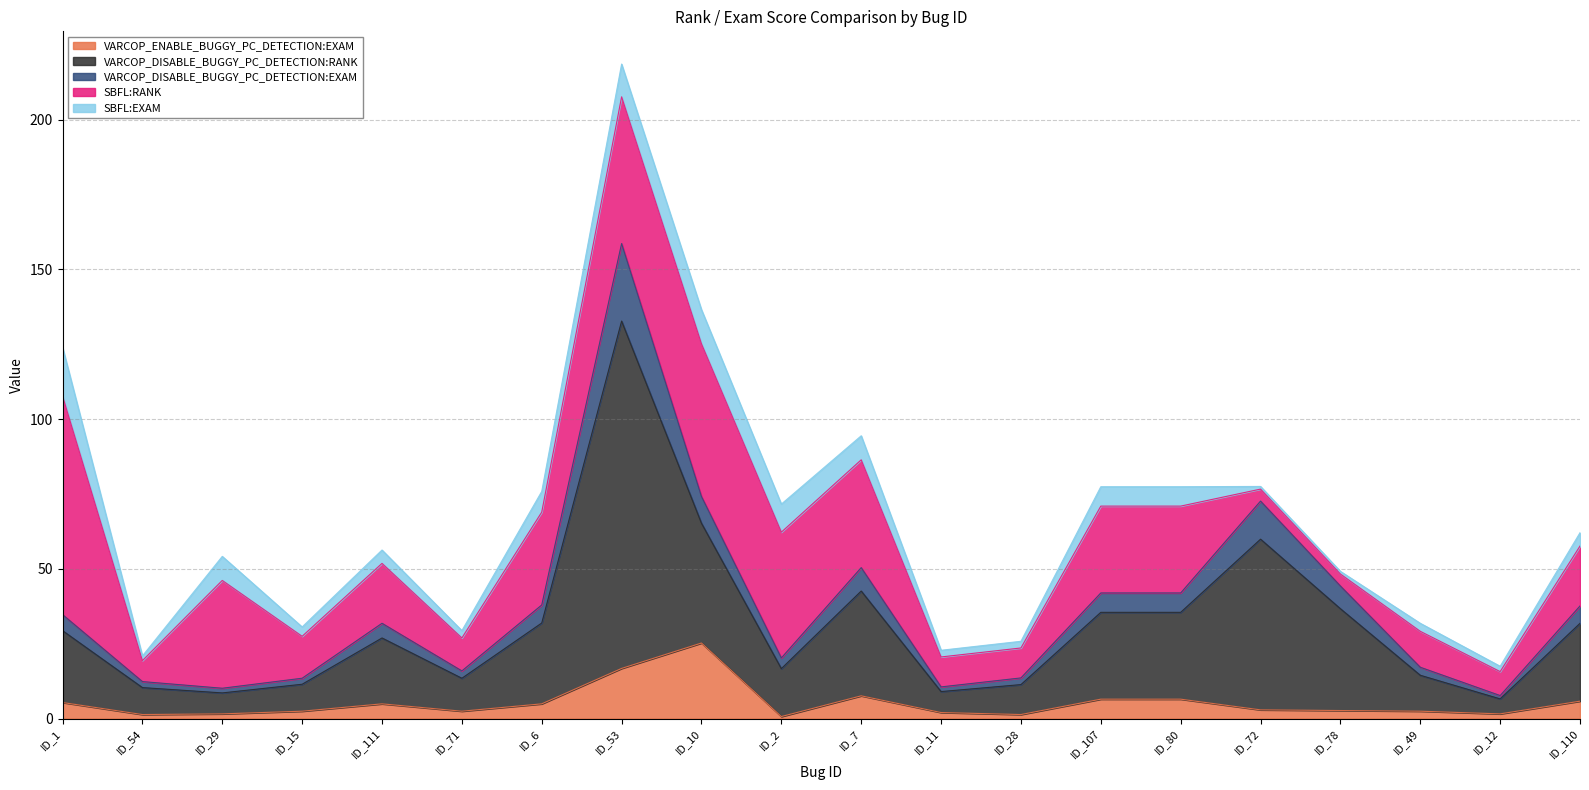

Is it true that VARCOP_ENABLE_BUGGY_PC_DETECTION:EXAM equals 2.7 at ID_78?

True